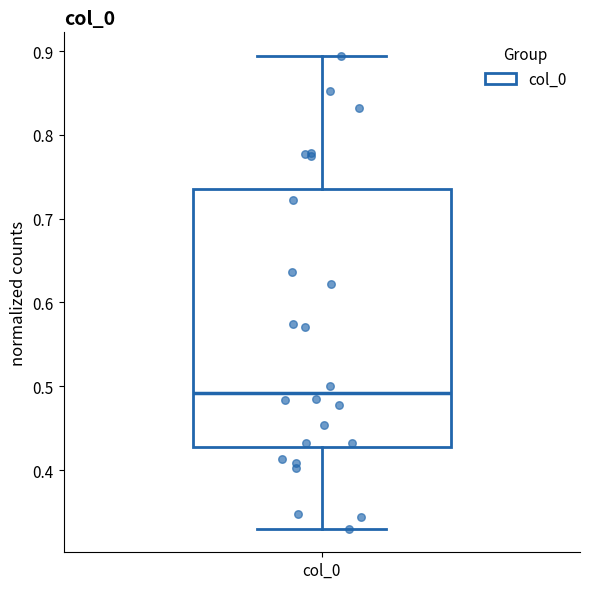

Where does the median line of the box for col_0 sit on the y-axis? The values are not printed on the chart, so give them approximately, as read against the axis.

0.49